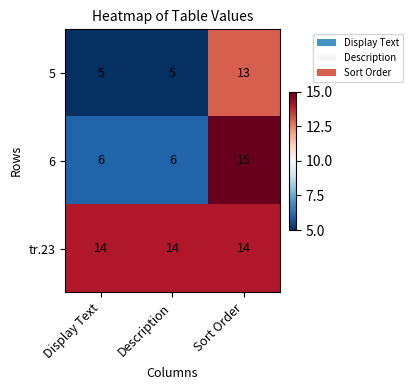

What is the spread (max minus min) of values at Display Text?

9